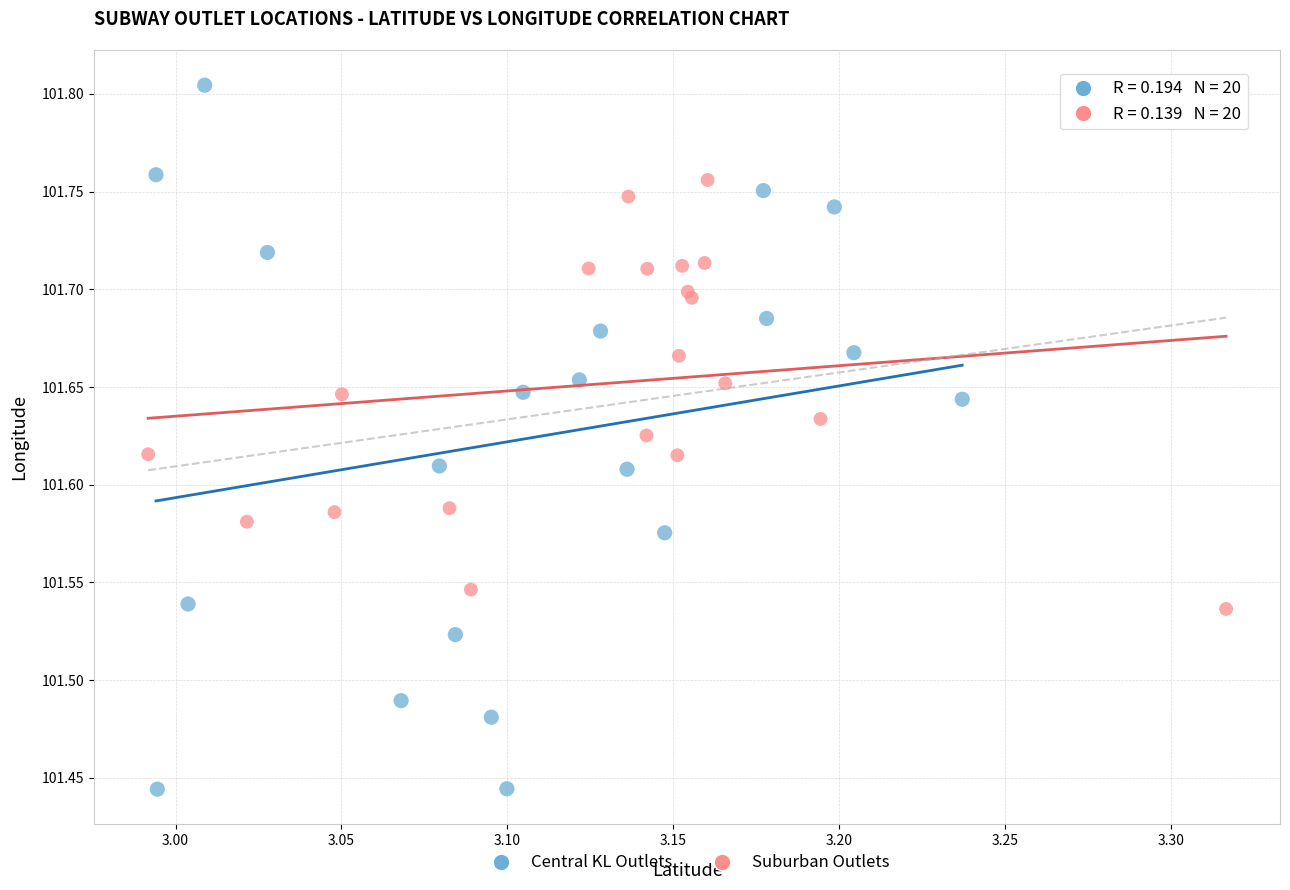

Which series reaches the minimum Y coordinate?

Central KL Outlets